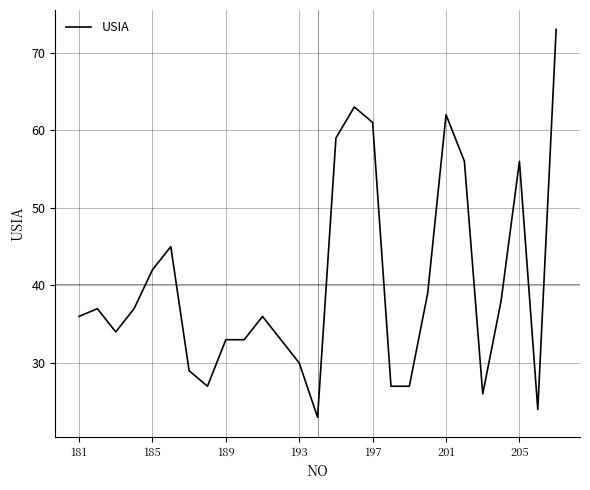

What is the difference between the maximum and minimum values?

50